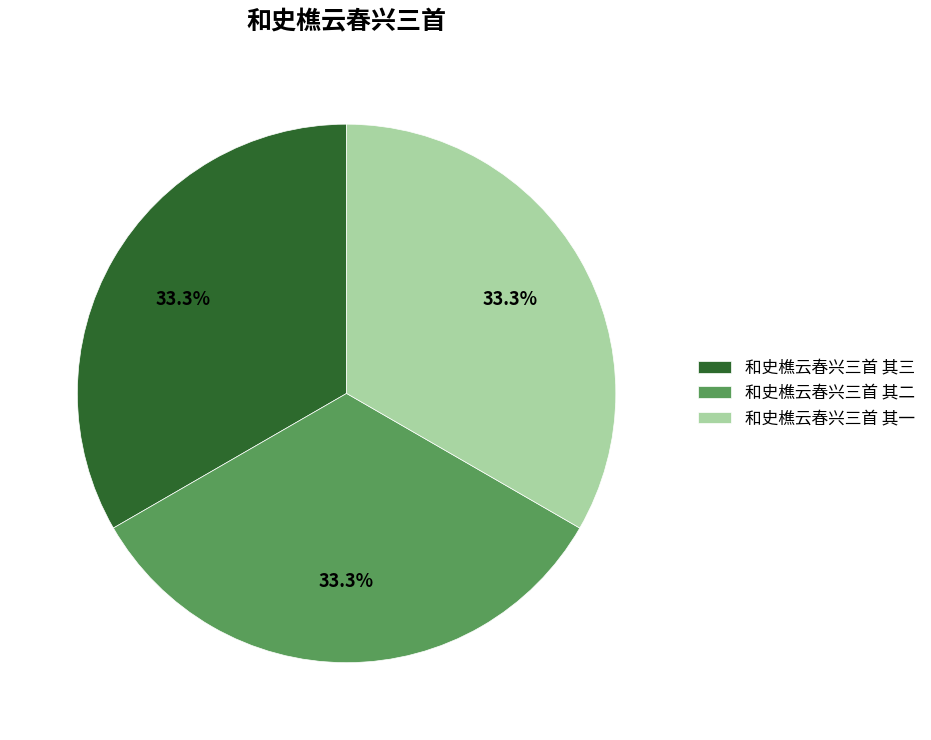

How many segments does this pie chart have?

3